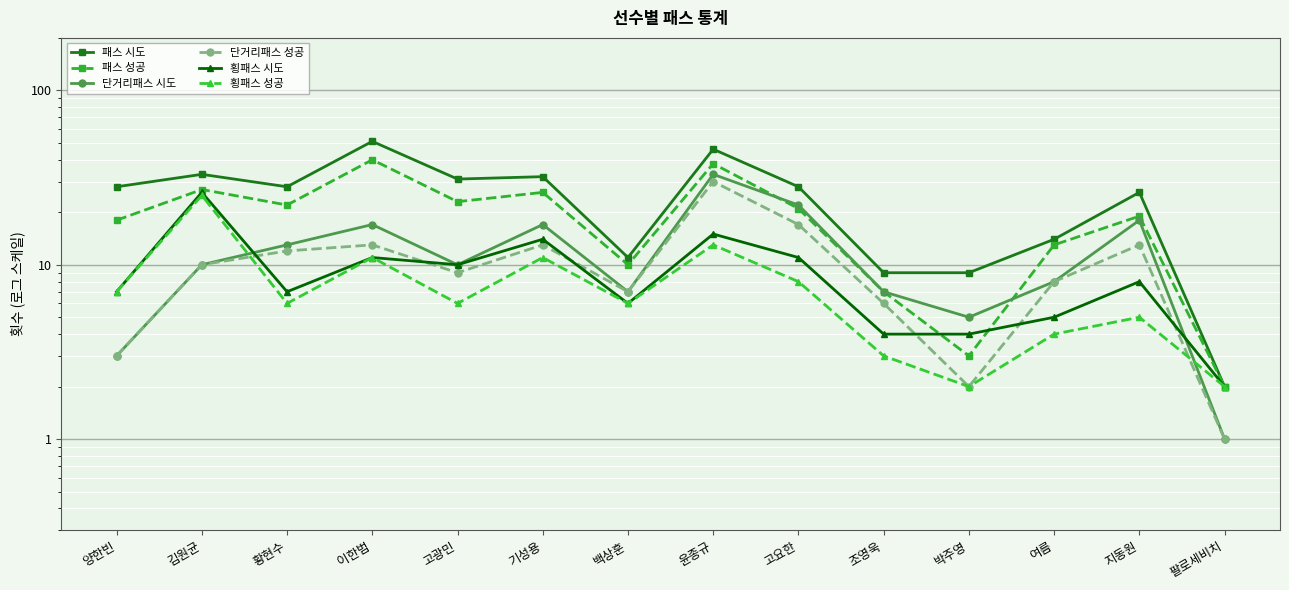

At which label is 횡패스 성공 closest to 13?

윤종규